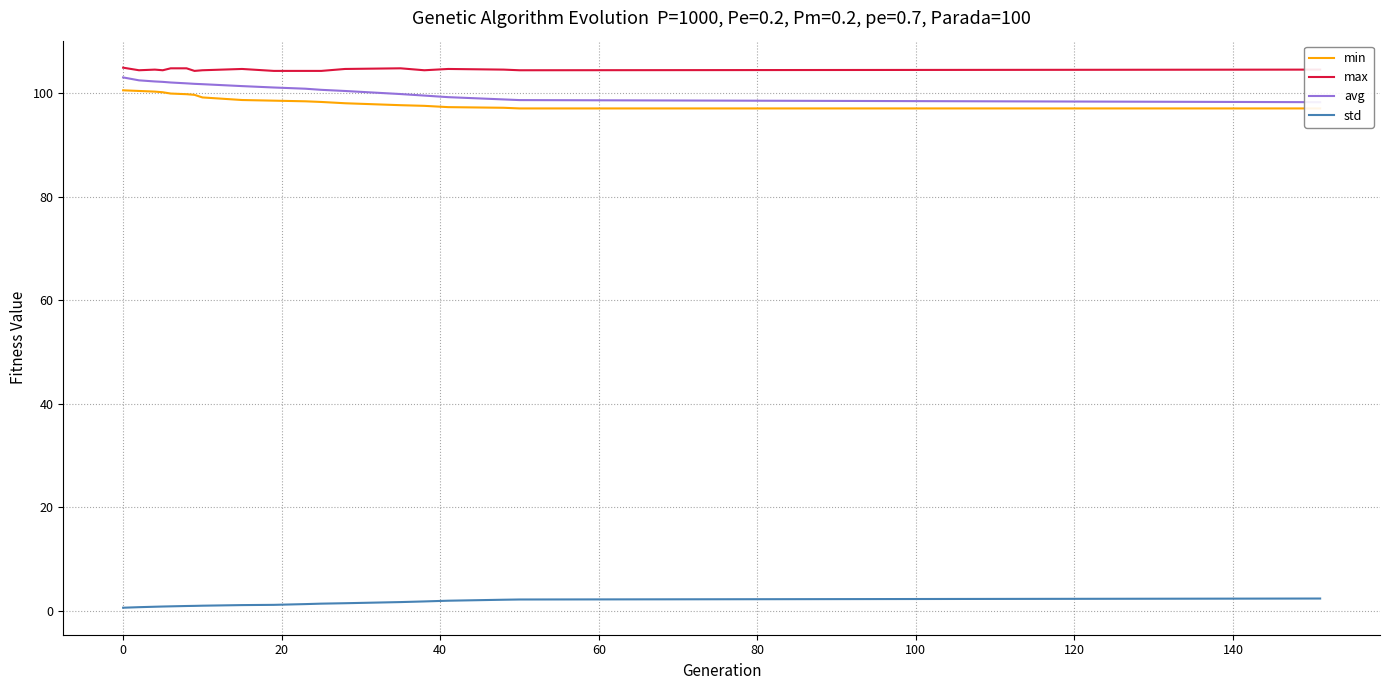

True or false: std and max intersect in this chart.

False